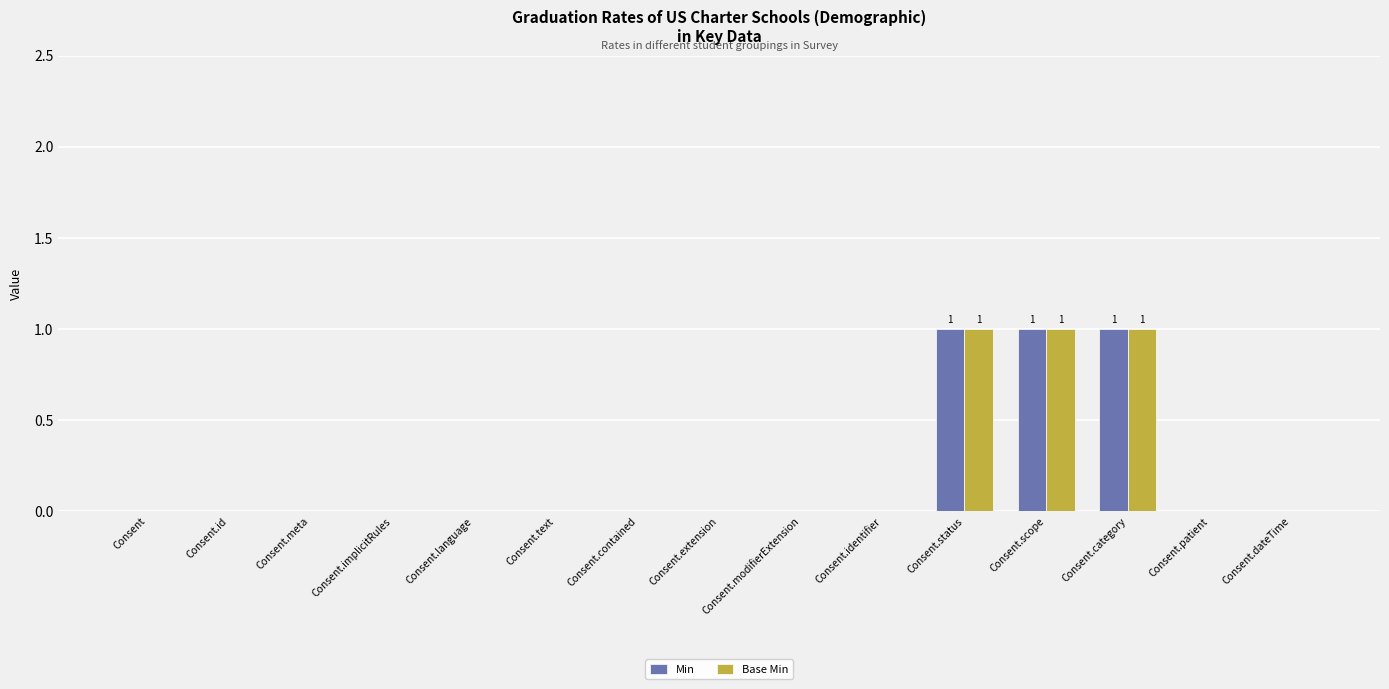

Is it true that Base Min equals 0 at Consent.extension?

True